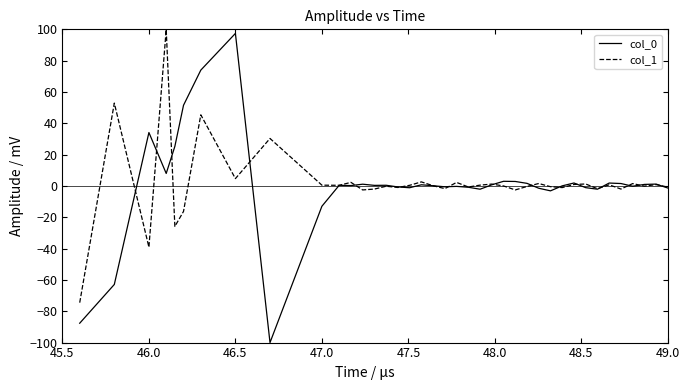

What is the minimum value shown in the chart?

-100.0